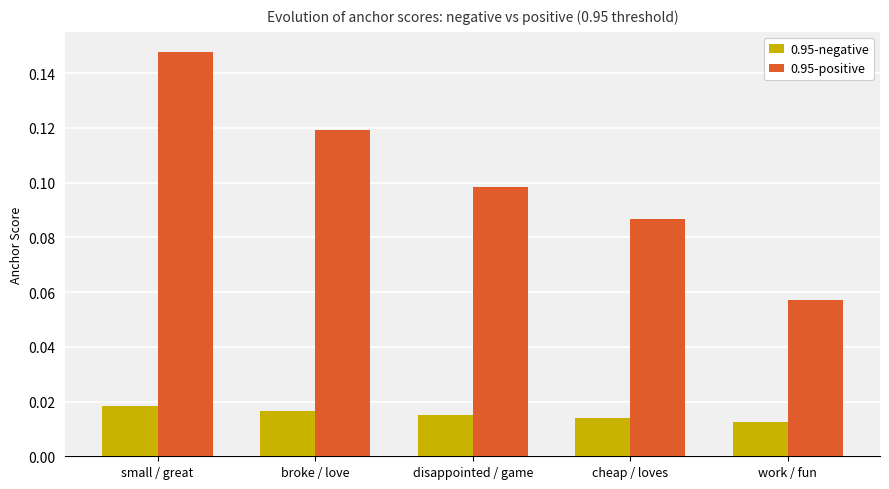

How many bars are there in total?

10